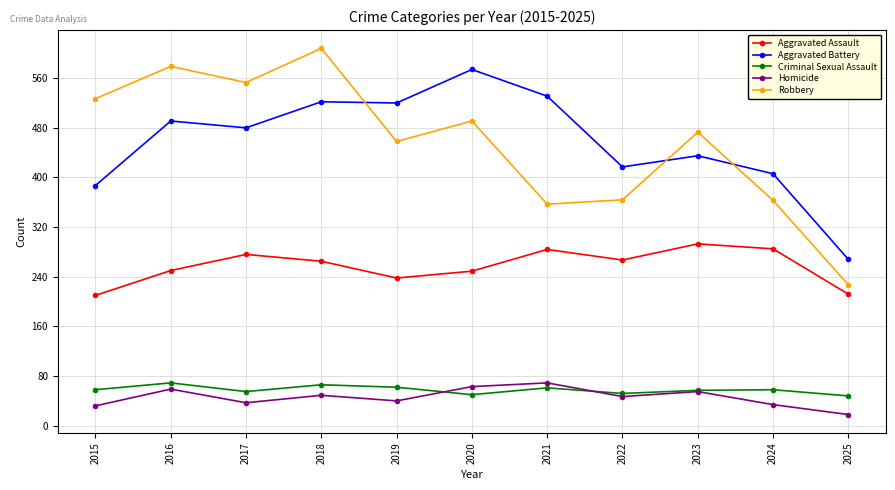

True or false: Aggravated Assault and Aggravated Battery cross at least once.

False